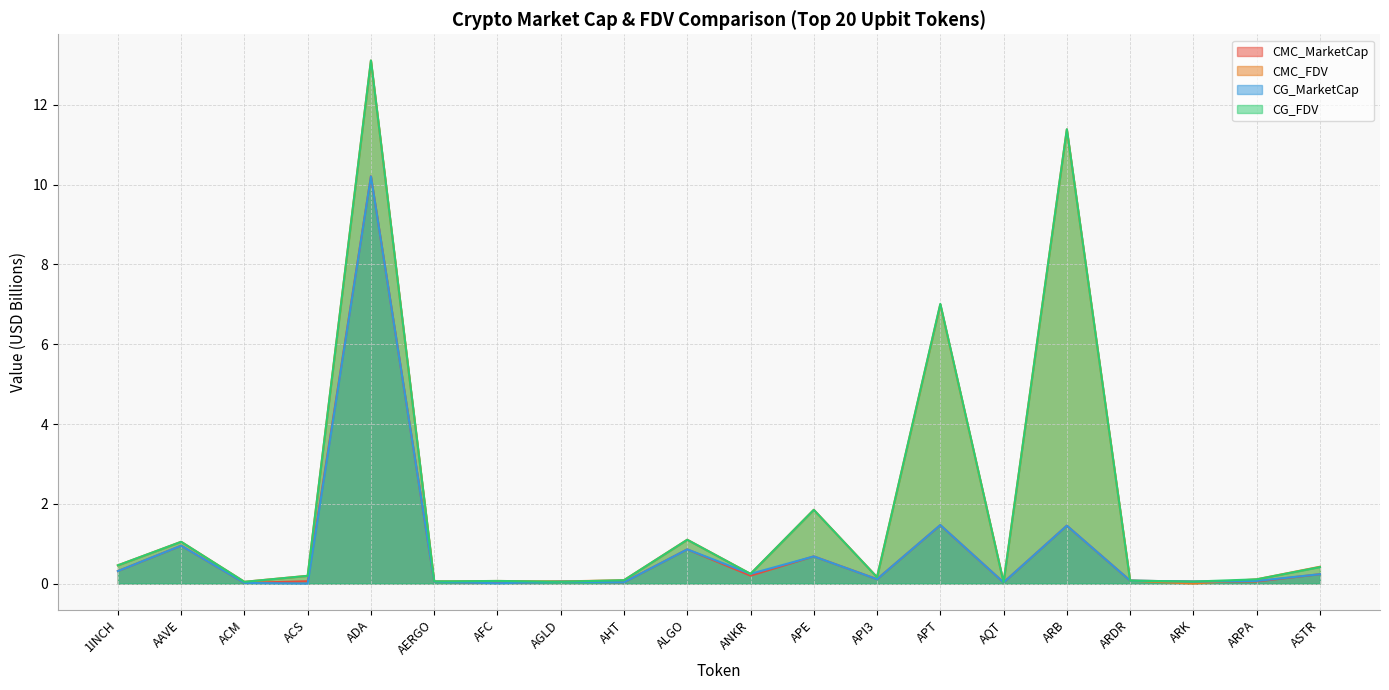

After their last crossing, which series has the higher values: CMC_MarketCap or CMC_FDV?

CMC_FDV